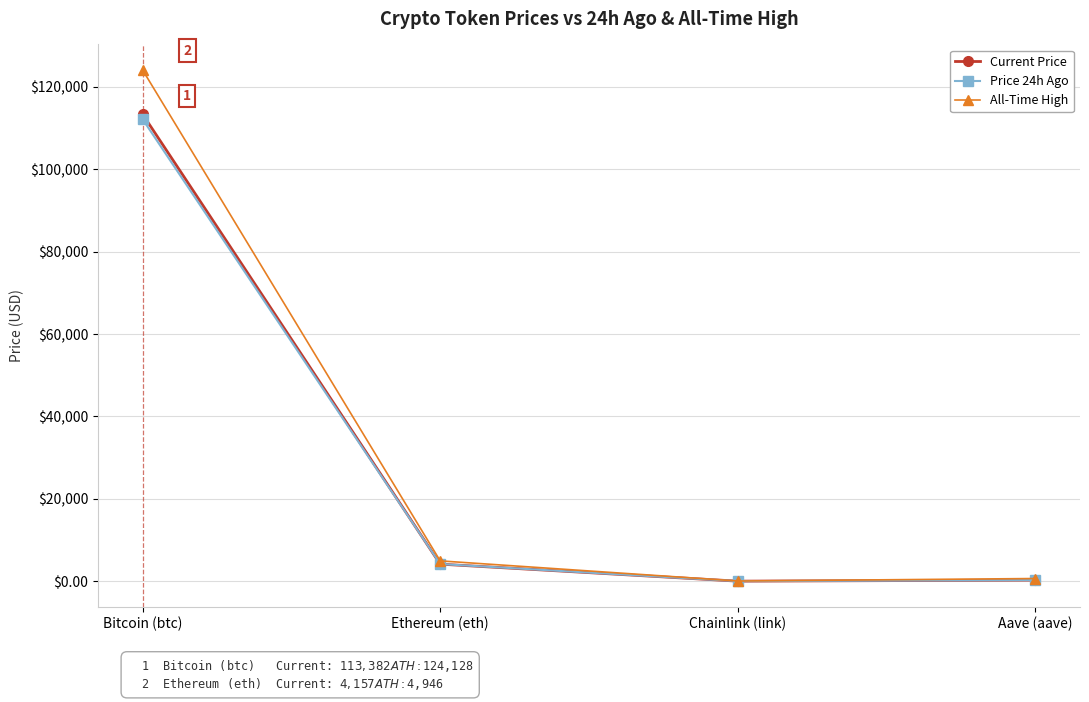

Rank the series by their maximum value, from lowest to highest.

Price 24h Ago, Current Price, All-Time High